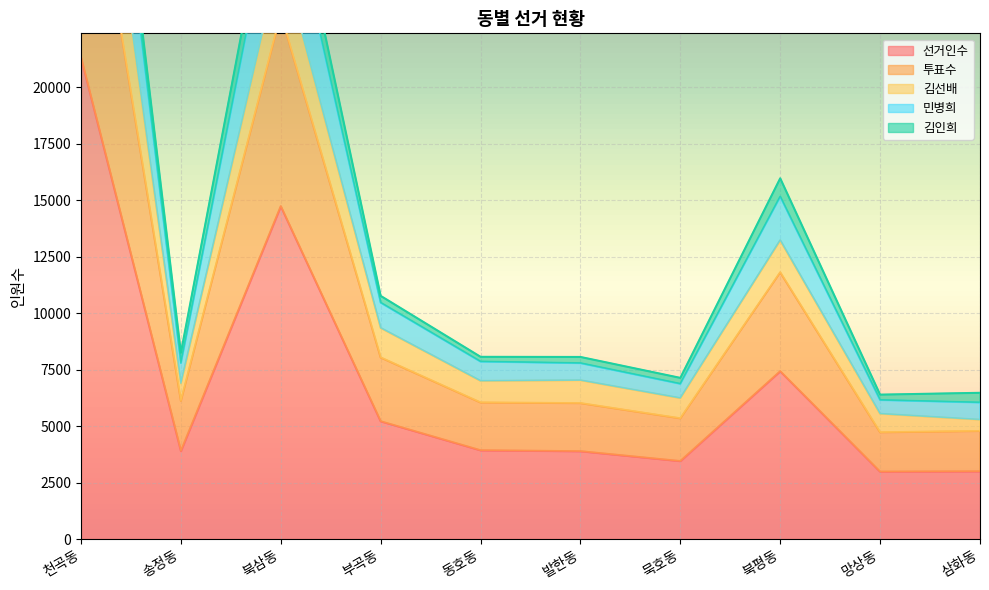

What is the approximate value of 선거인수 at 북평동?

7427